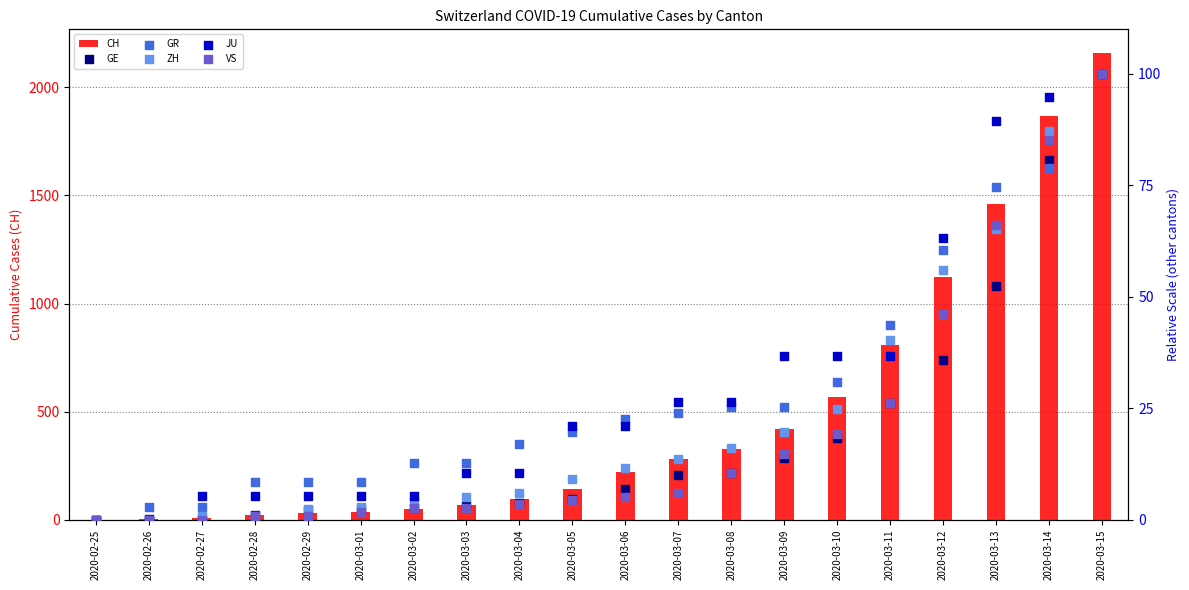

Which series reaches the minimum Y coordinate?

CH